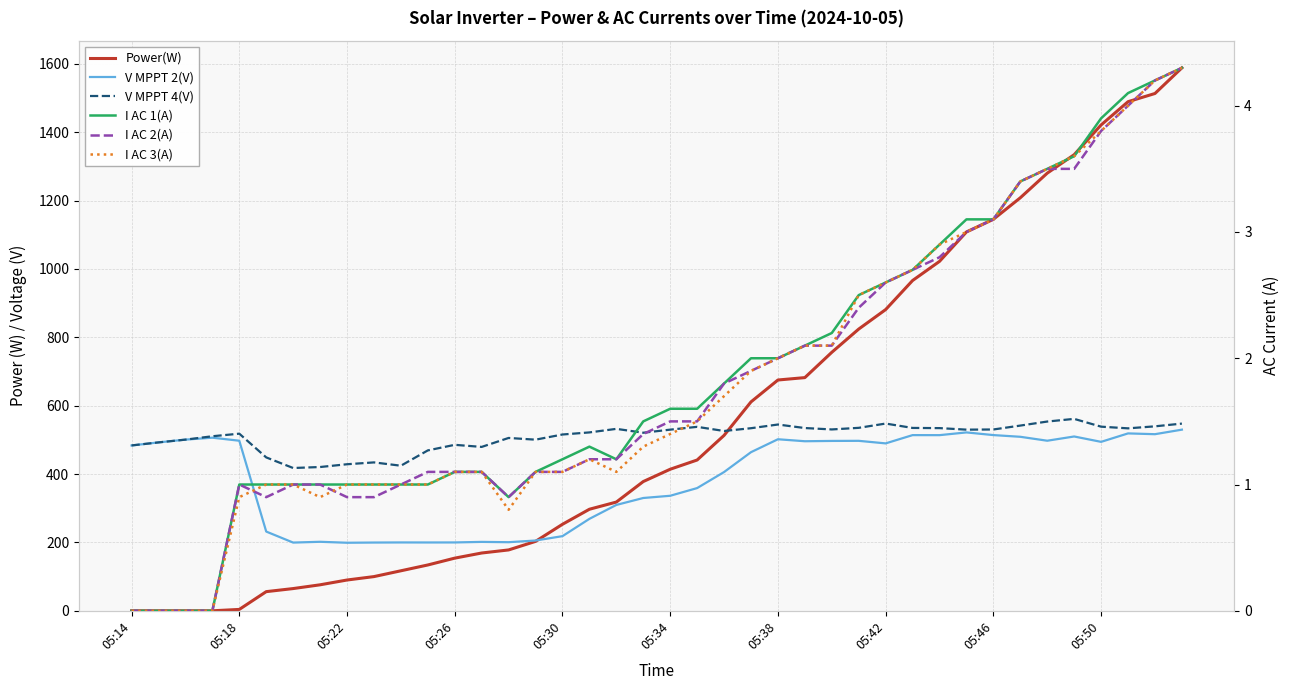

How many lines are shown in the chart?

6